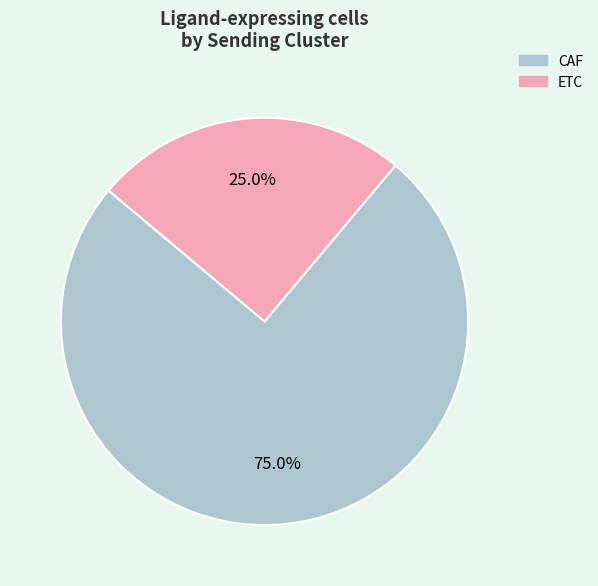

How many segments does this pie chart have?

2